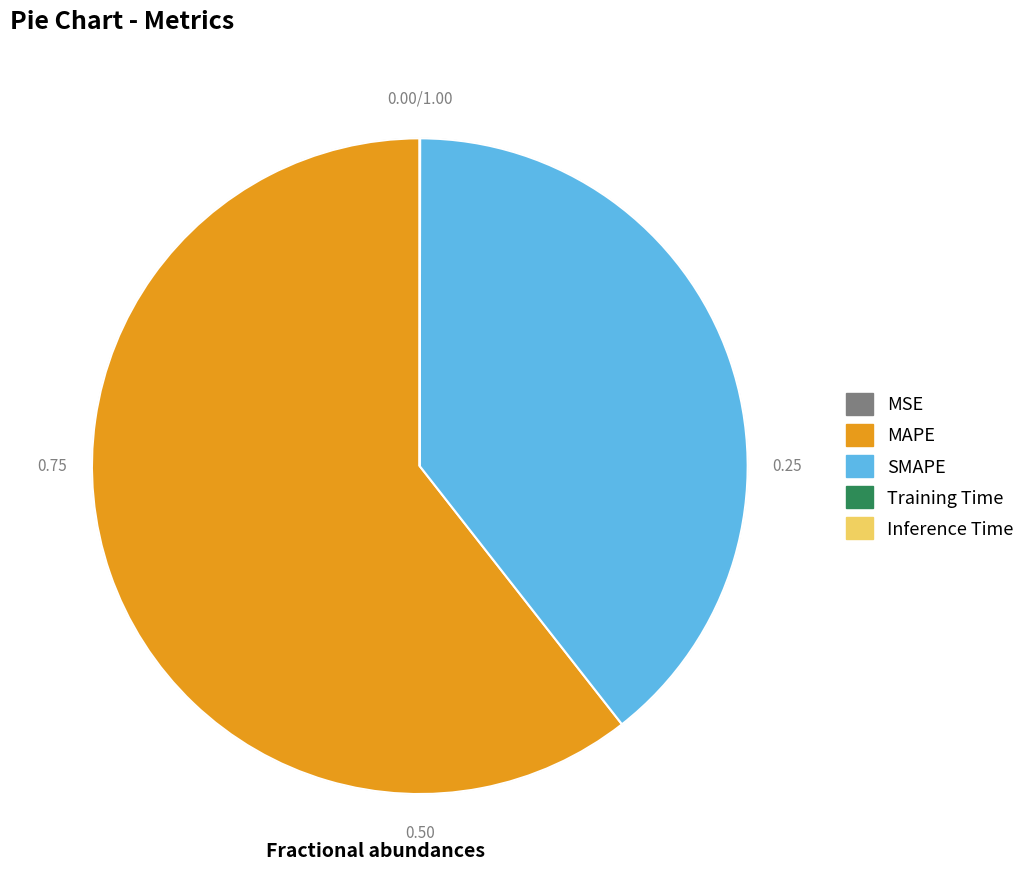

Which category accounts for the majority?

MAPE